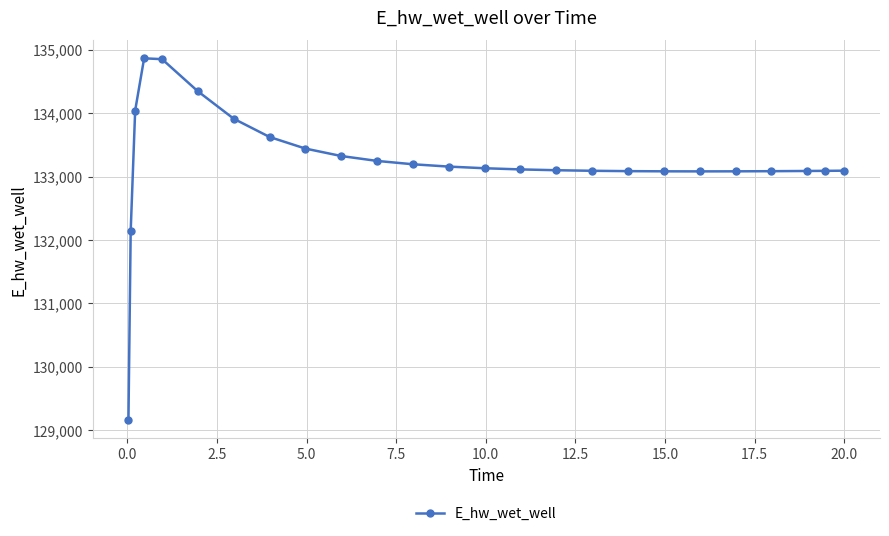

What is the difference between the second highest and second lowest values?

2716.0